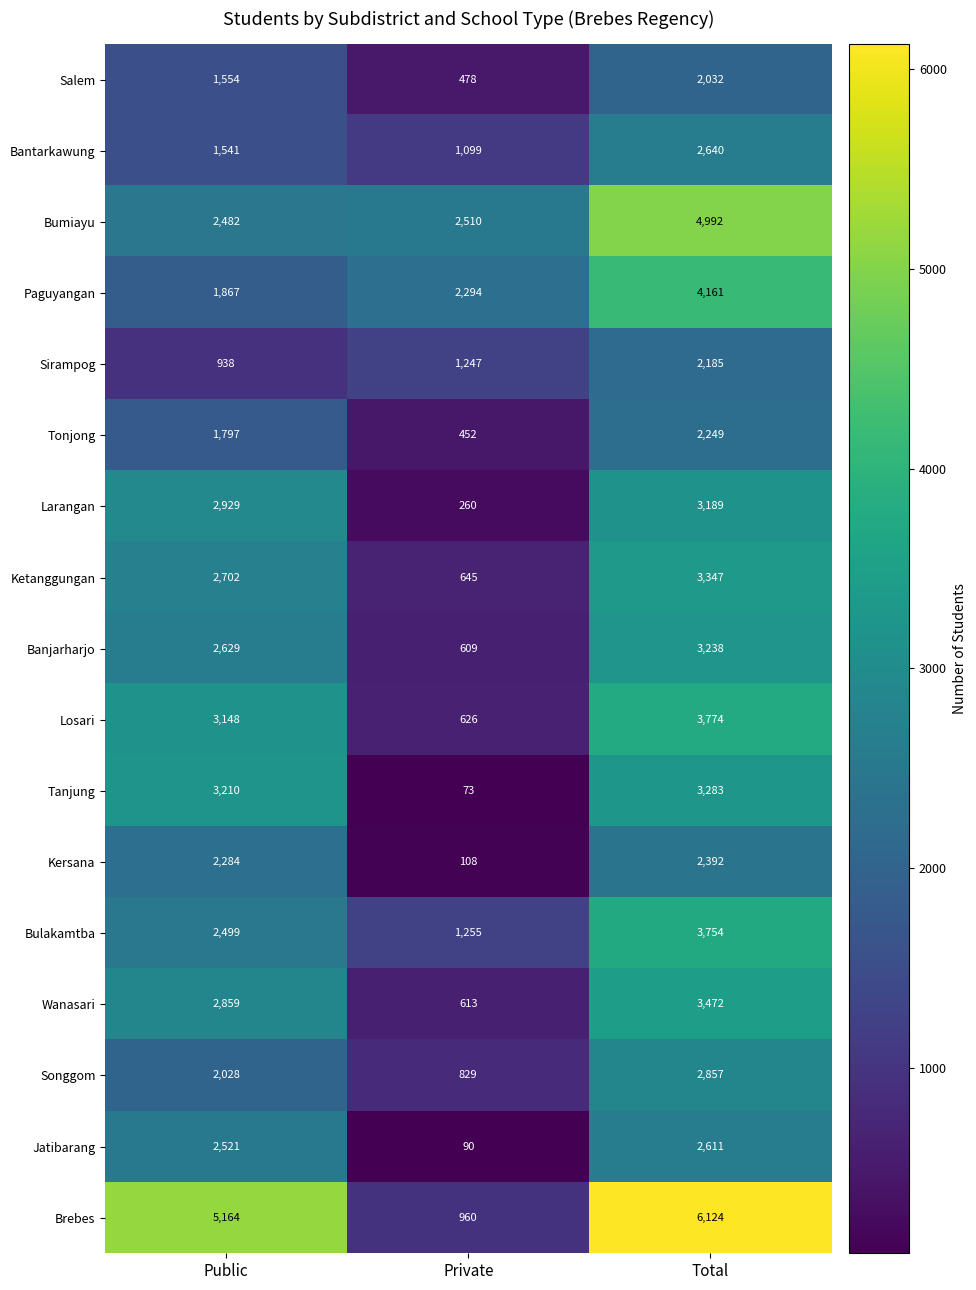

At which label is Bantarkawung closest to 1869?

Public